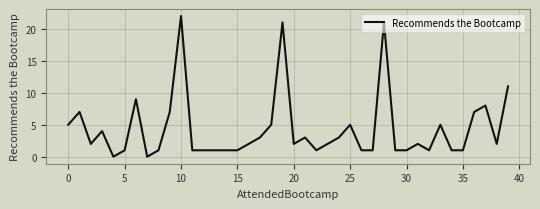

What is the difference between the maximum and minimum values?

22